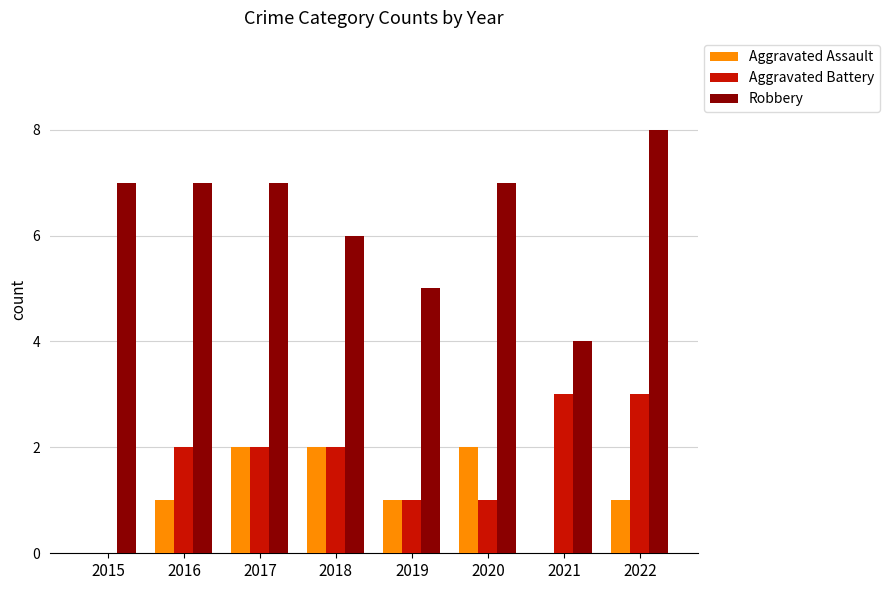

Which series has the largest range (max minus min)?

Robbery